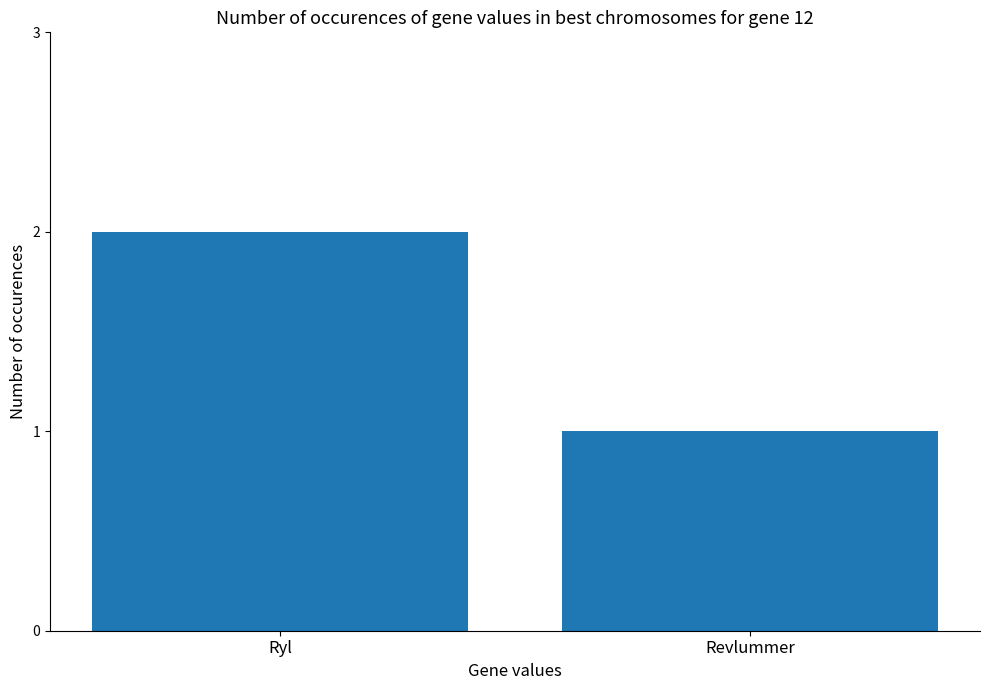

What is the value of the 1st bar from the left?

2